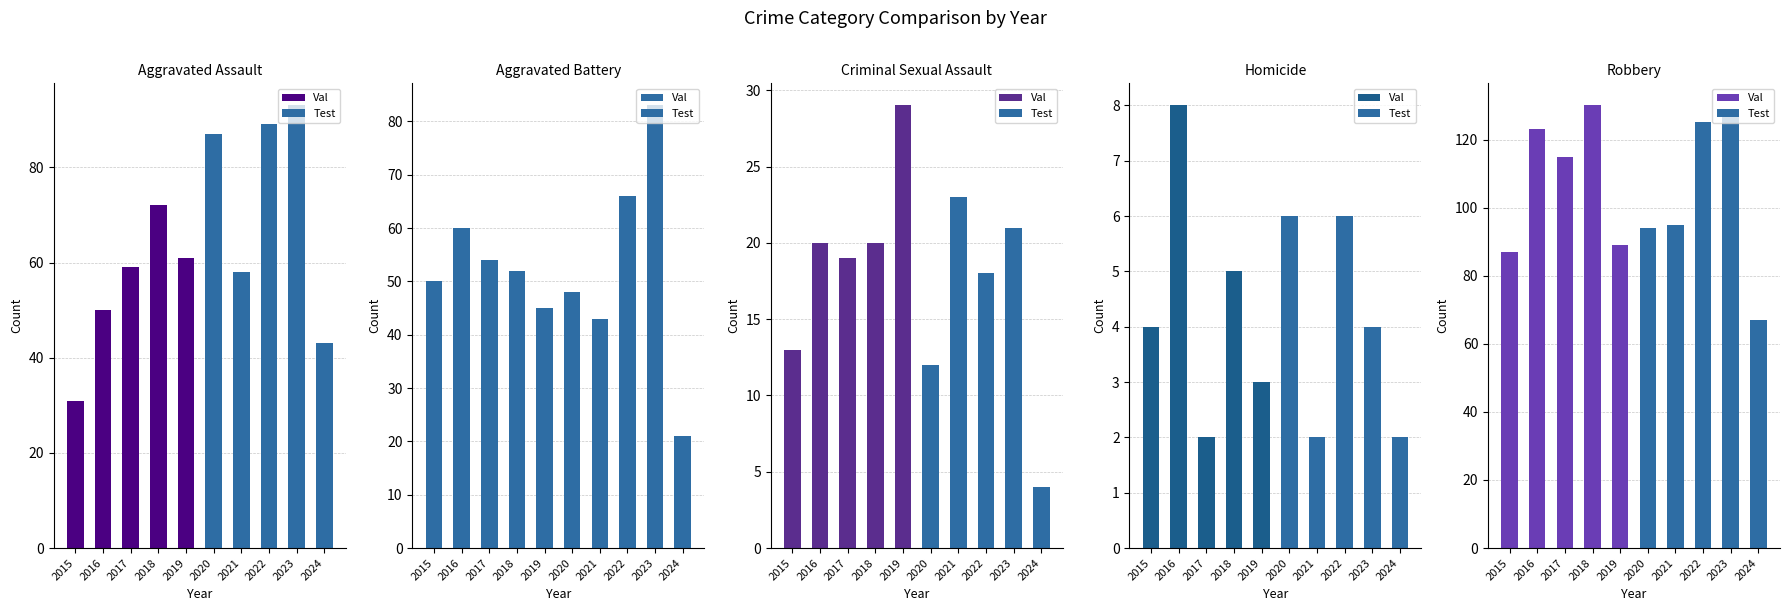

Is the value of Test at 2018 greater than the value of Val at 2016?

Yes